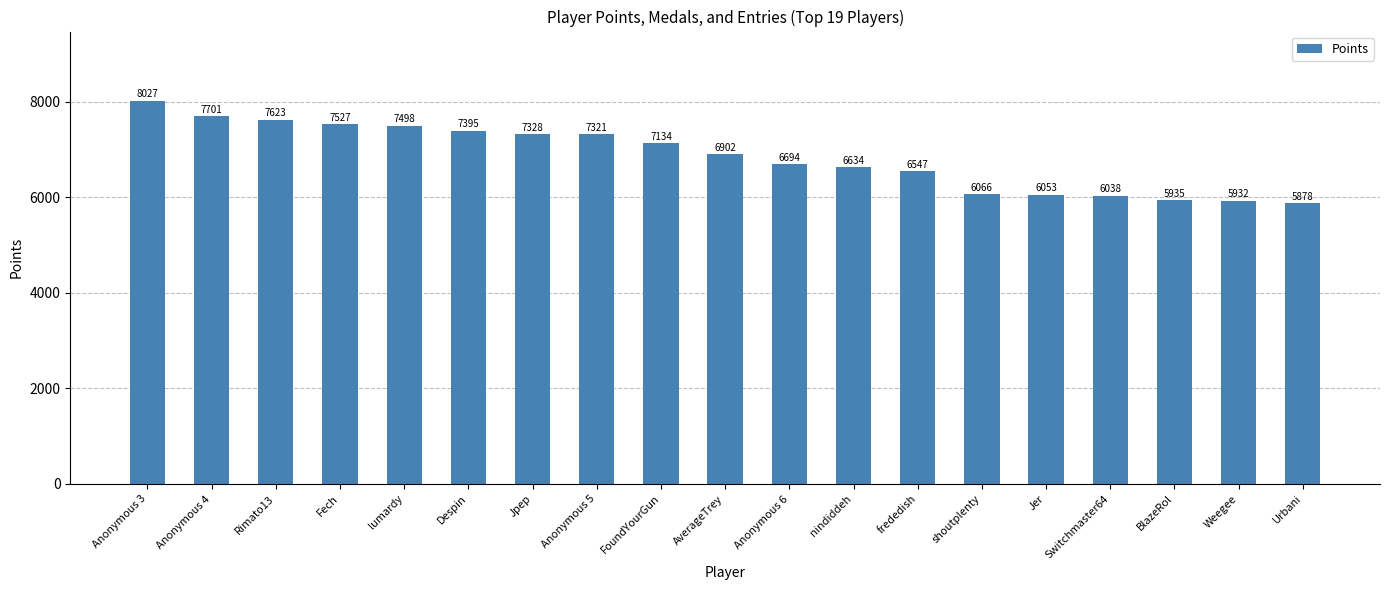

The value at BlazeRol is 8436. True or false?

False